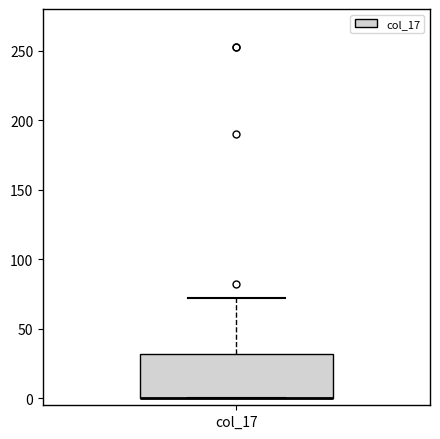

Where is the lower edge of the box for col_17 on the y-axis? The values are not printed on the chart, so give them approximately, as read against the axis.

0